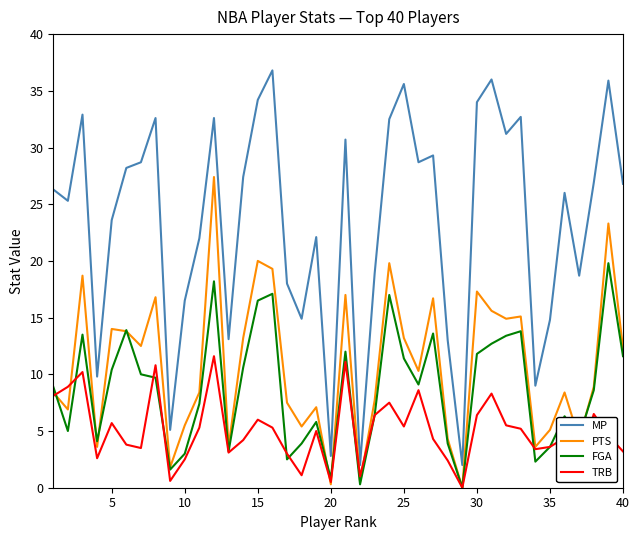

True or false: MP and FGA intersect in this chart.

False